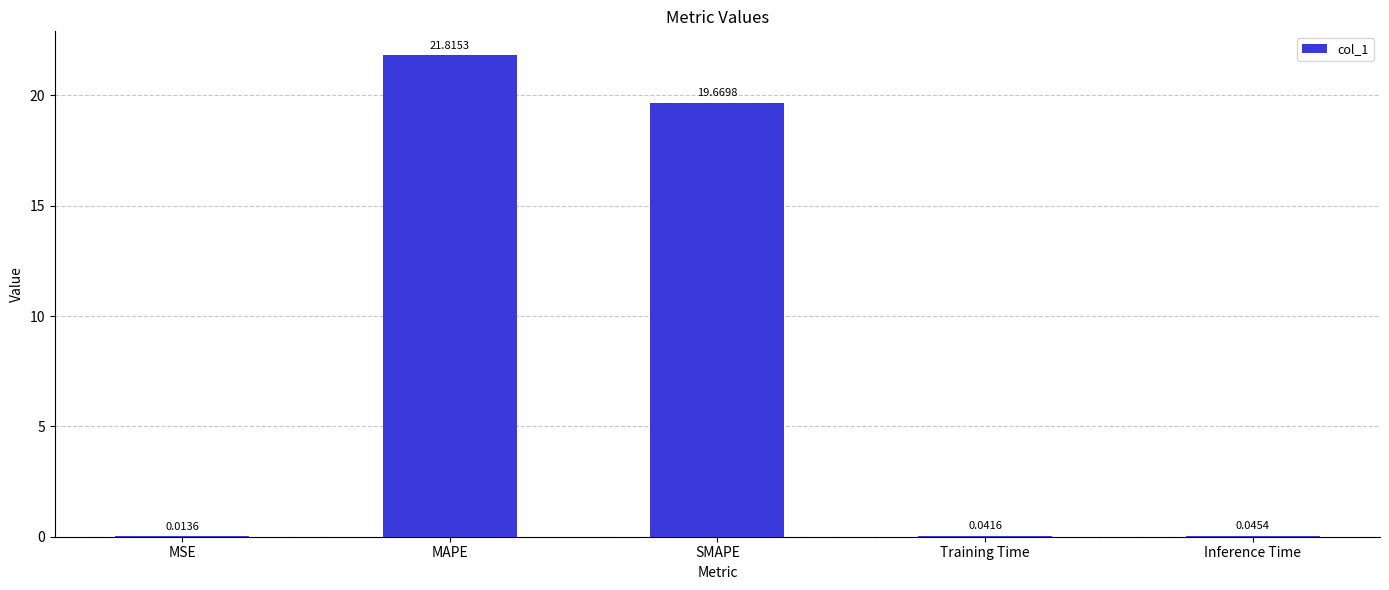

Which category has the highest value across all series?

MAPE